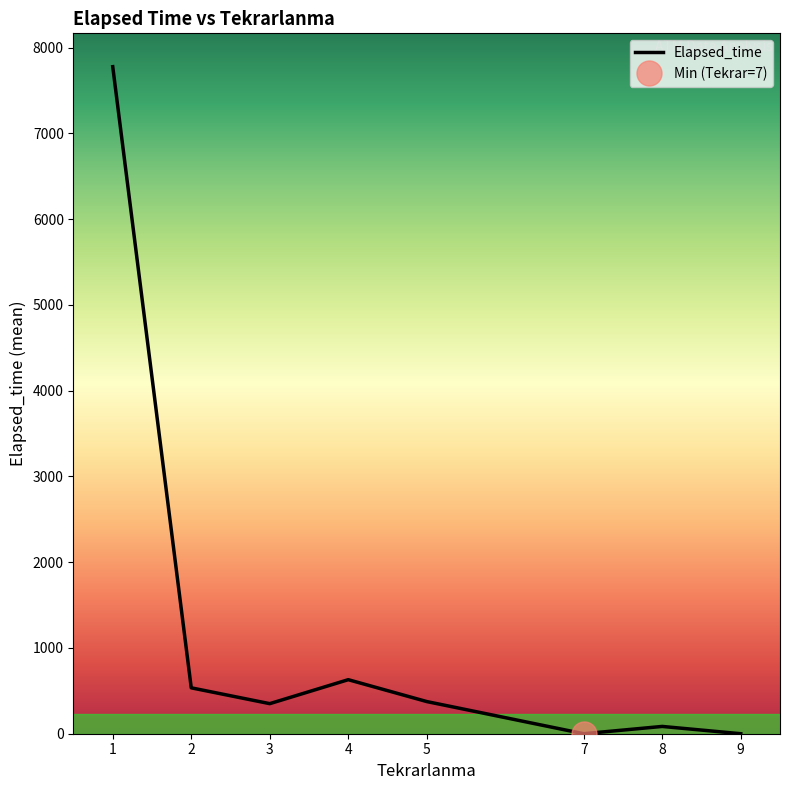

The value at 5 is 375.0. True or false?

True